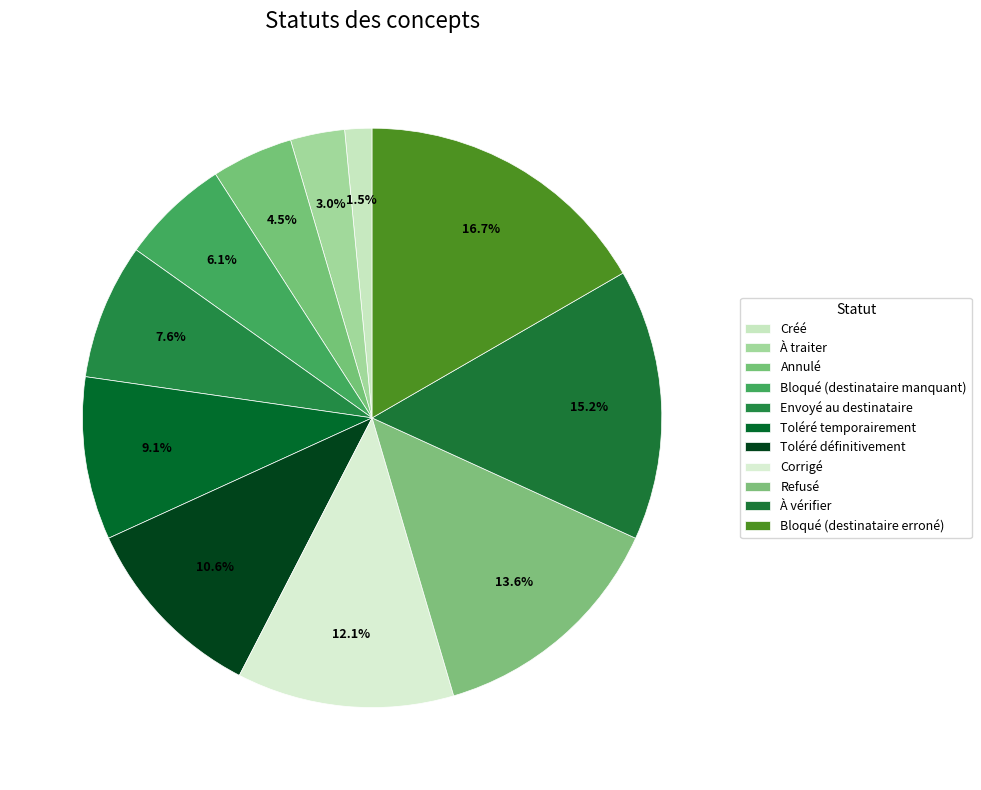

To the nearest percent, what portion does Annulé represent?

5%